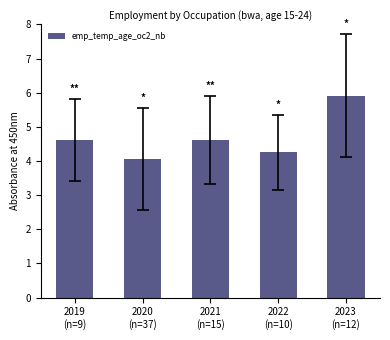

Where is the data nearest to the value 4?

2020
(n=37)